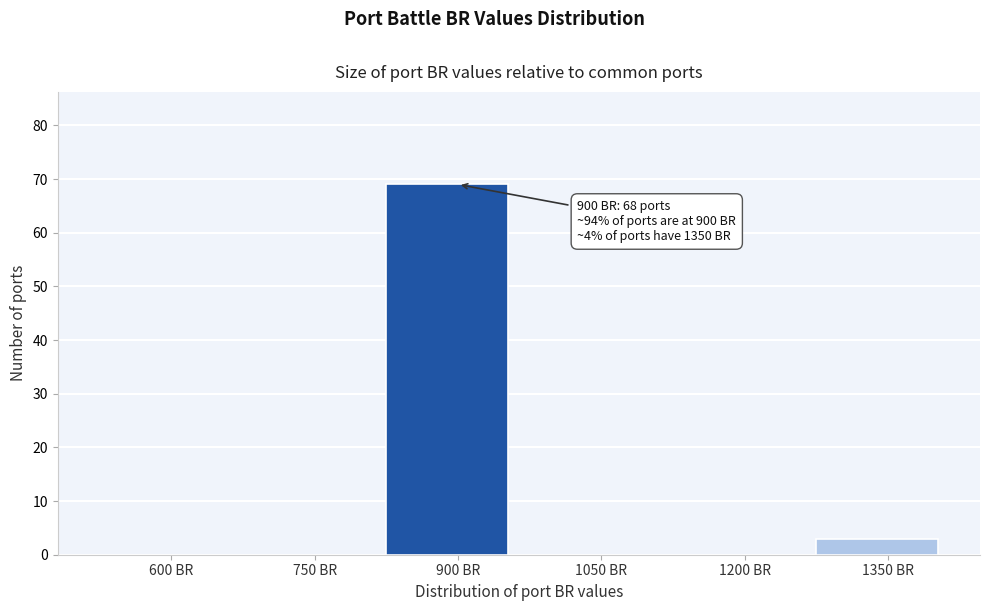

Reading right to left, what are all the values shown in this chart?

1350 BR=3	1200 BR=0	1050 BR=0	900 BR=69	750 BR=0	600 BR=0